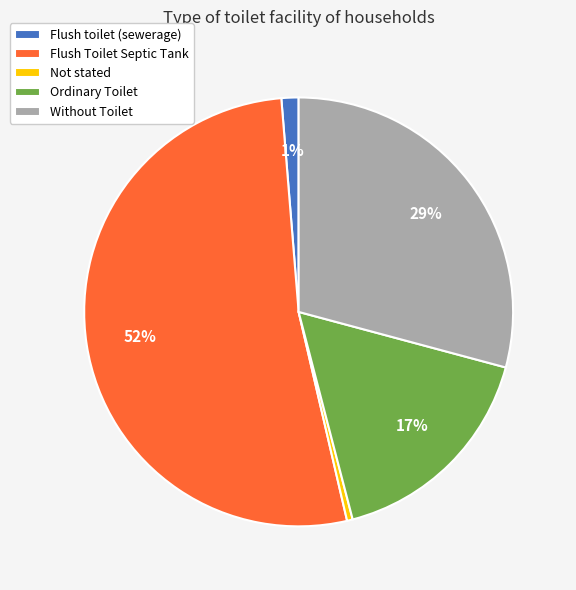

Which slice represents more than half of the pie?

Flush Toilet Septic Tank